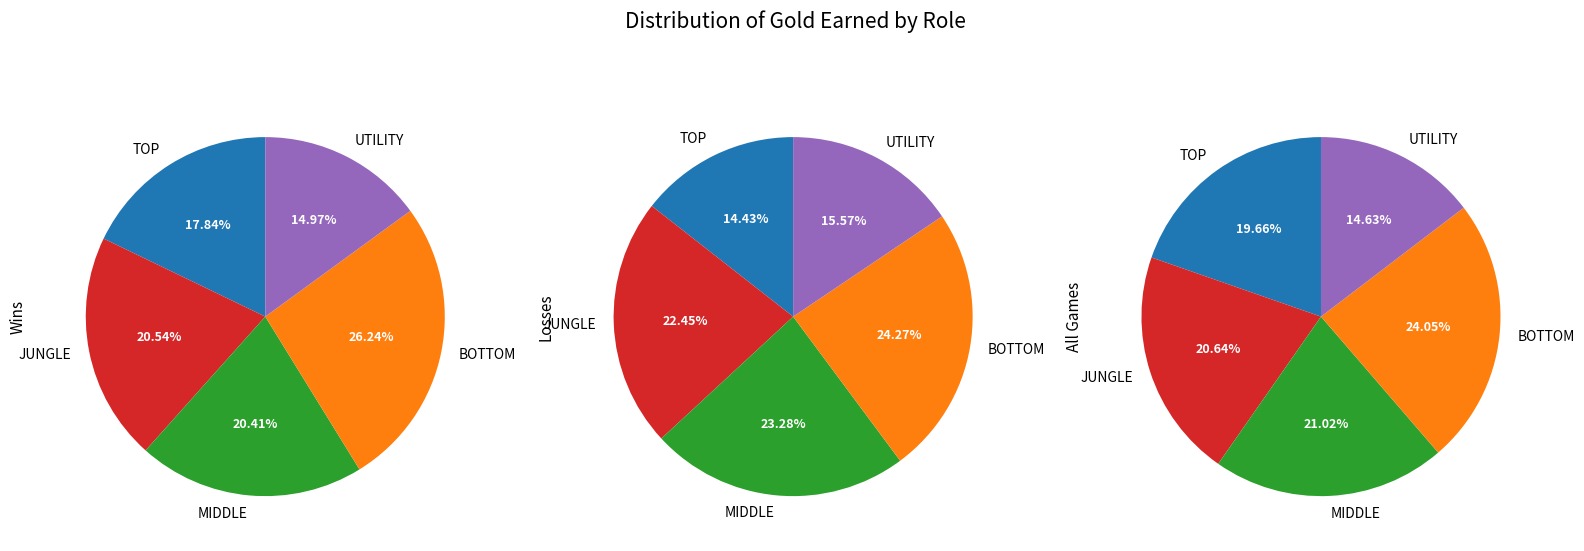

Does MIDDLE represent more than half of the total?

No